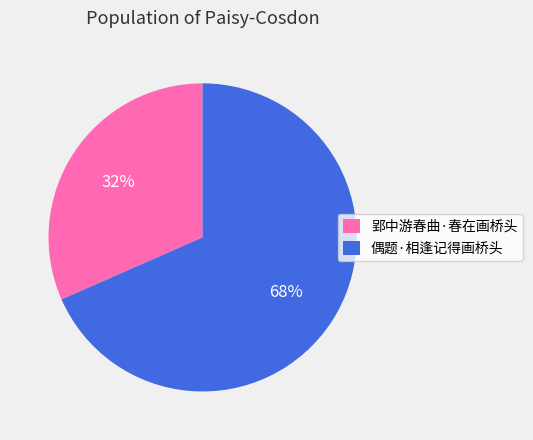

To the nearest percent, what is the combined percentage of 郢中游春曲·春在画桥头 and 偶题·相逢记得画桥头?

100%